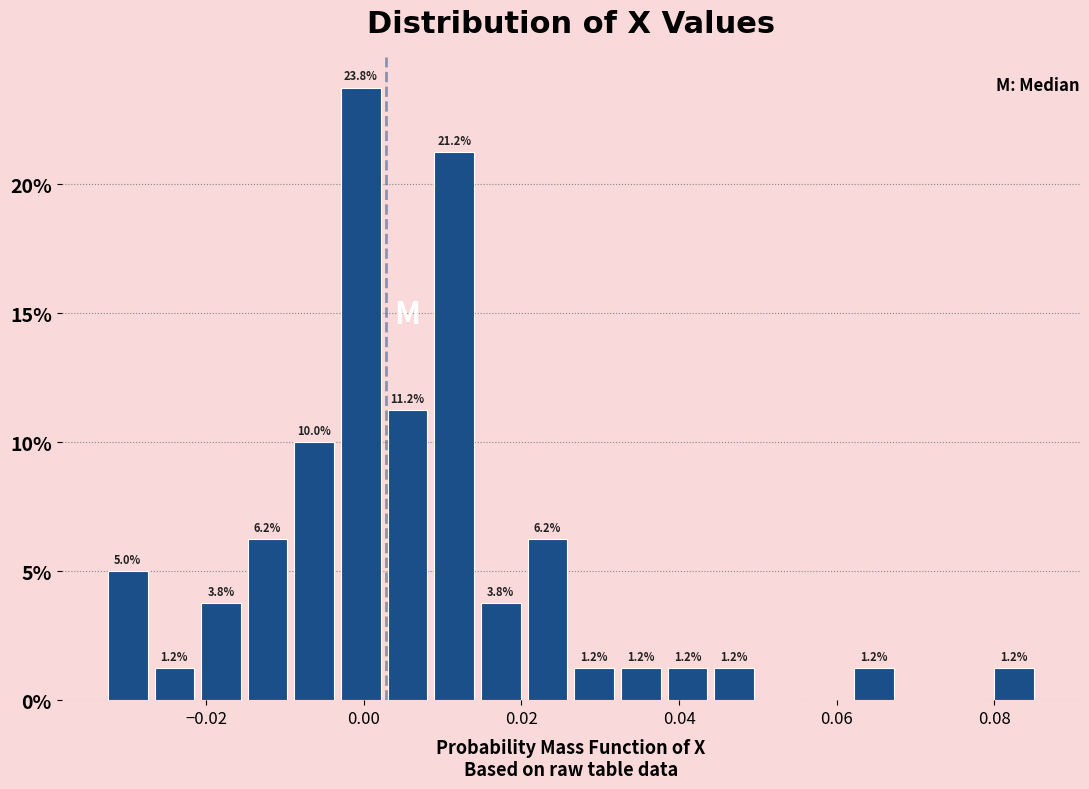

Around what value on the x-axis is the tallest bar? Give the approximate position of its centre, as read against the axis.

0.000